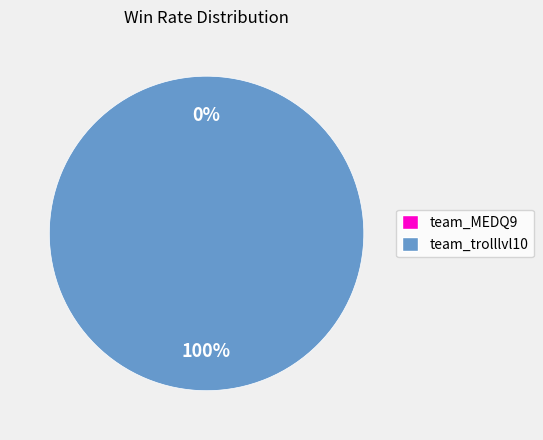

How much of the chart is everything except team_MEDQ9?

100.0%